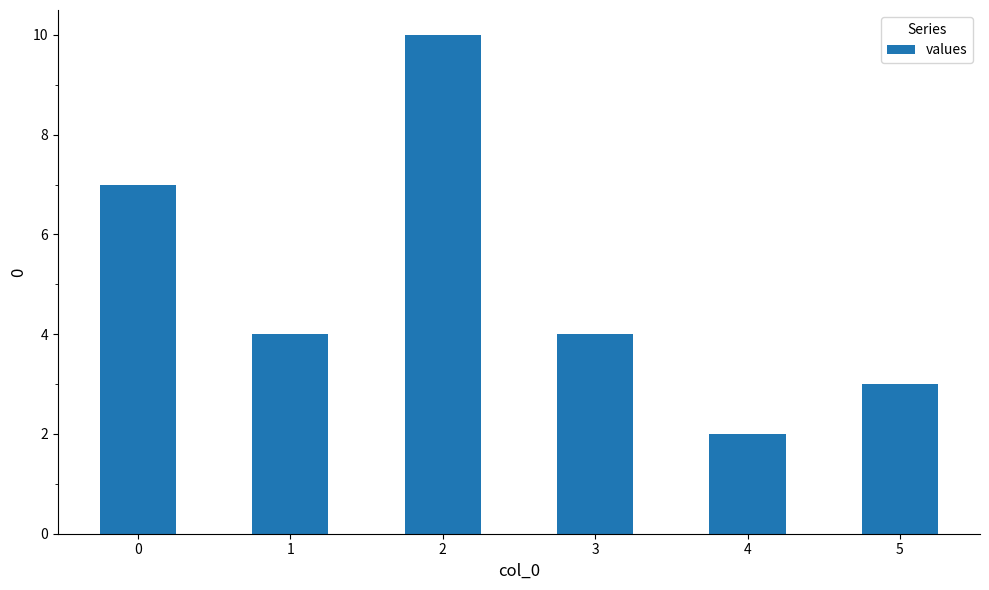

What is the sum of all values?

30